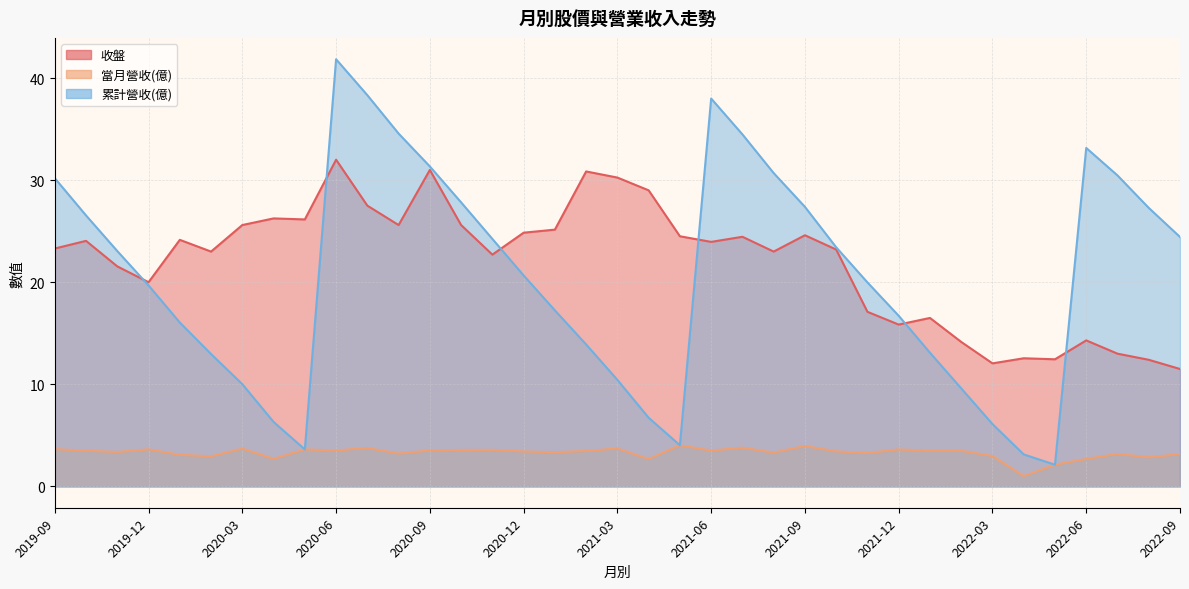

What is the approximate value of 累計營收(億) at 2019-12?

19.7